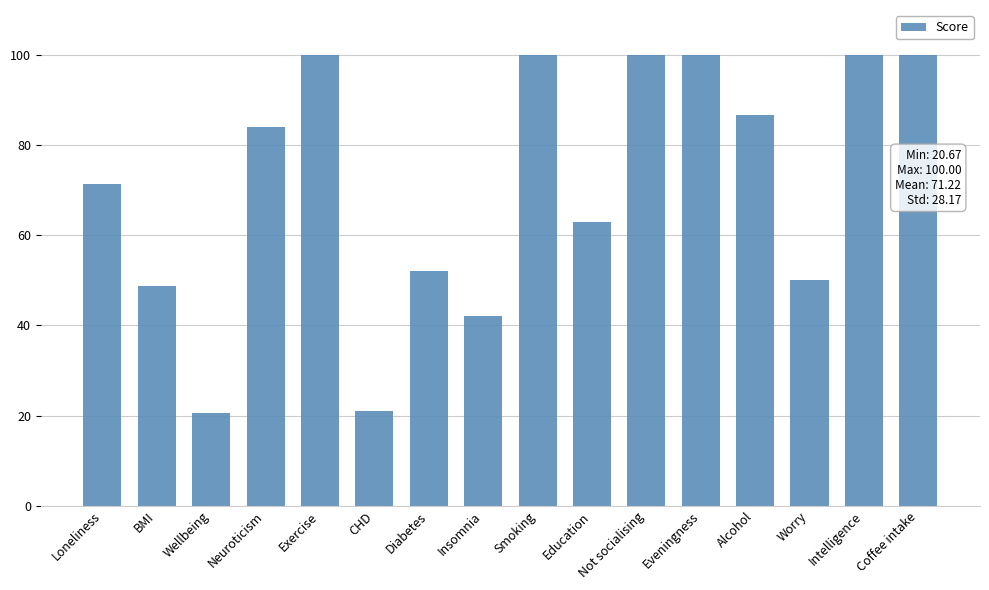

What value does the data have at Exercise?

100.0